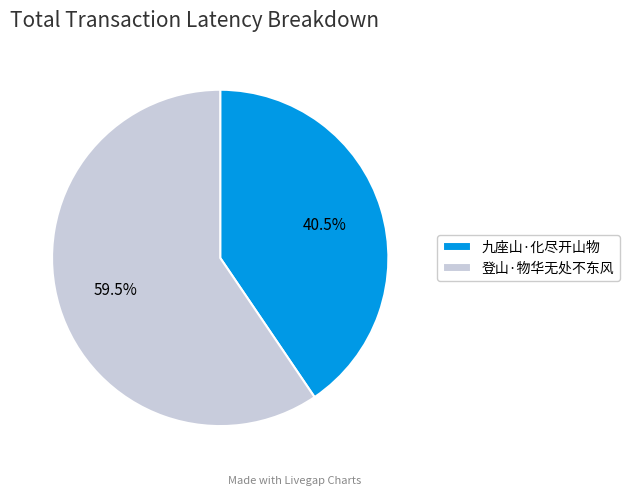

Which category has the biggest portion of the pie?

登山·物华无处不东风